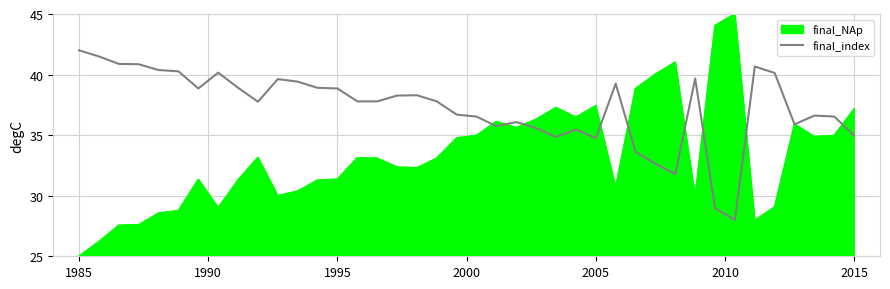

How many lines are shown in the chart?

2